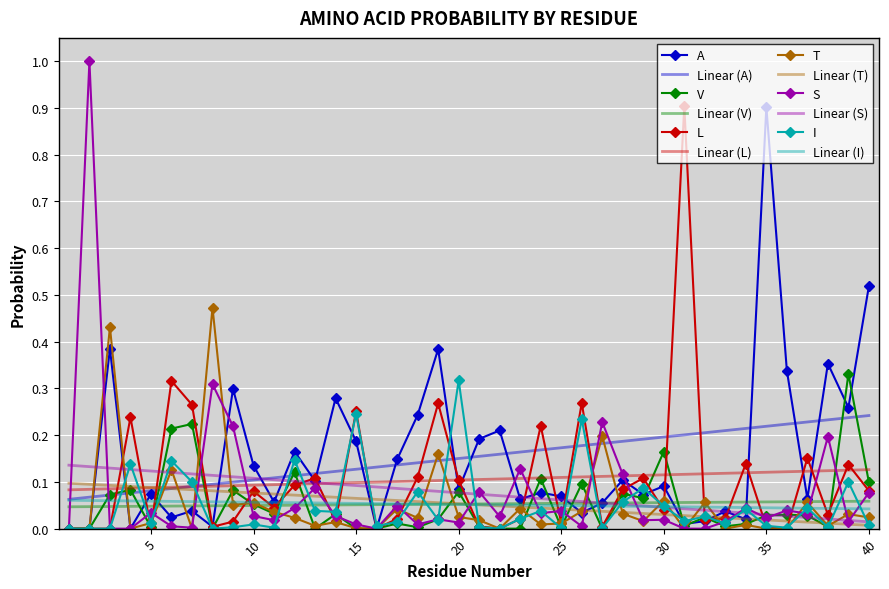

In A, how many points are higher than both neighbors (excluding endpoints)?

14